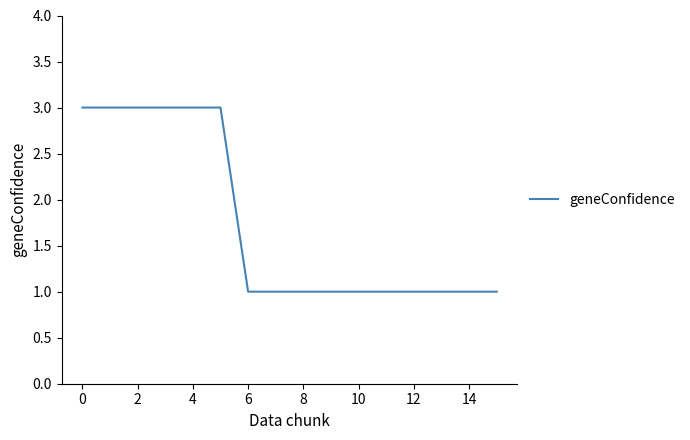

What is the greatest value displayed?

3